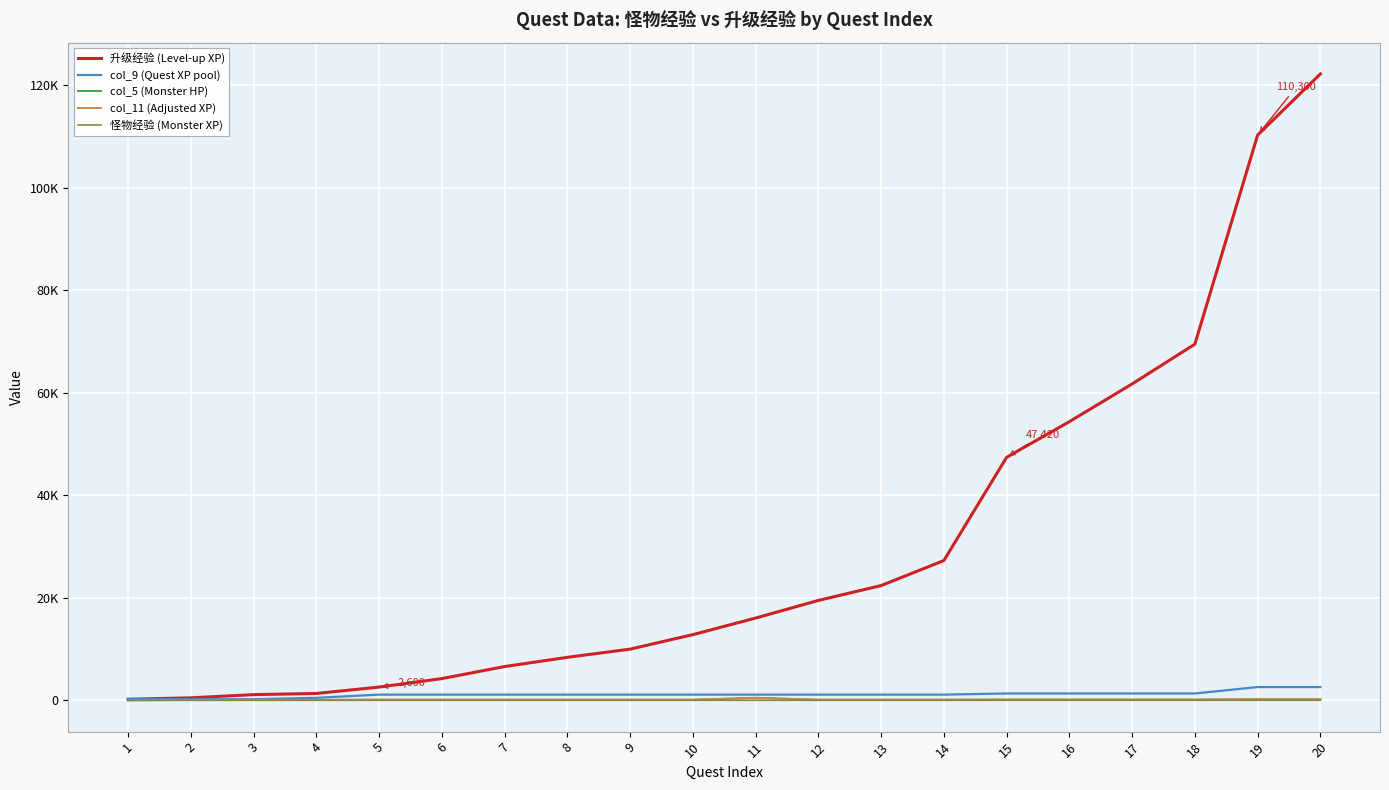

Is this an area chart (filled region under the line)?

No